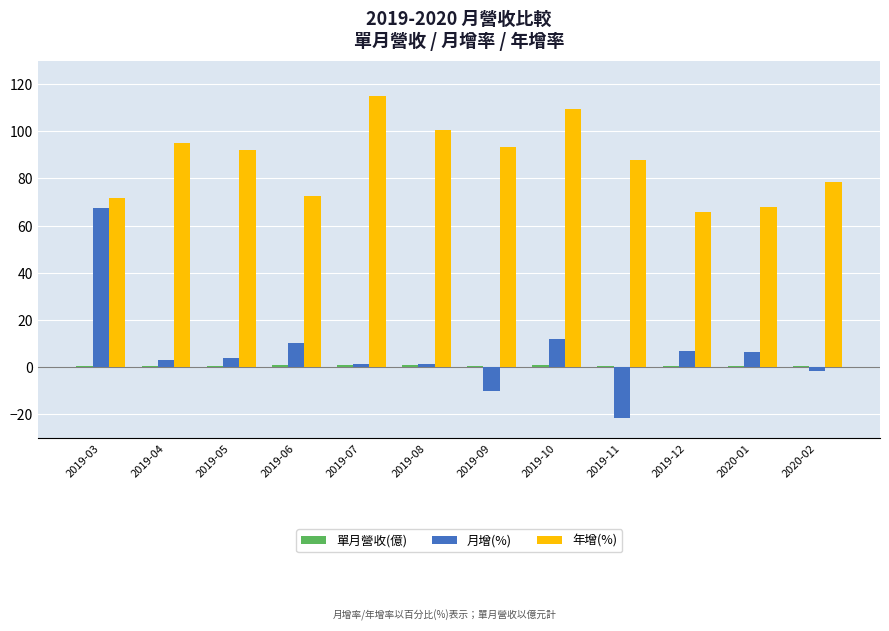

What is the greatest value displayed?

115.1